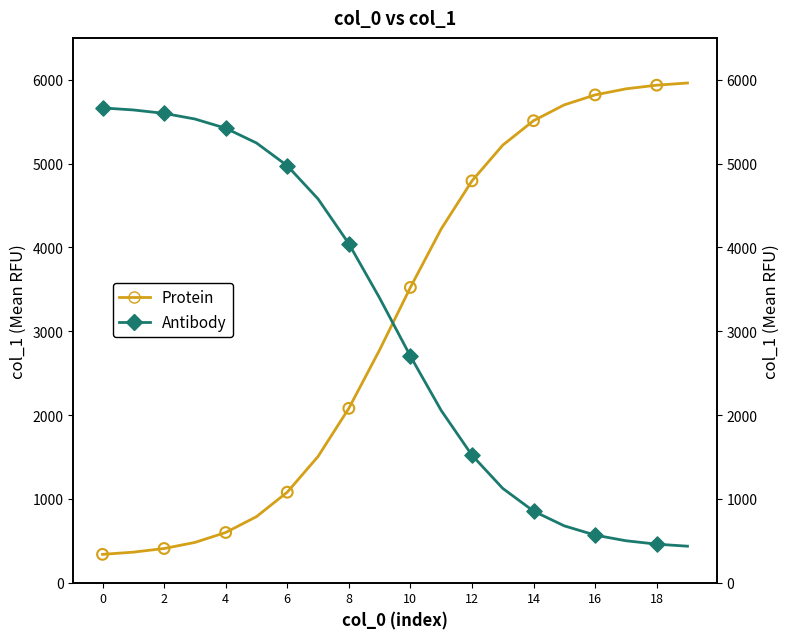

At how many categories does at least one series exceed 3356?

20